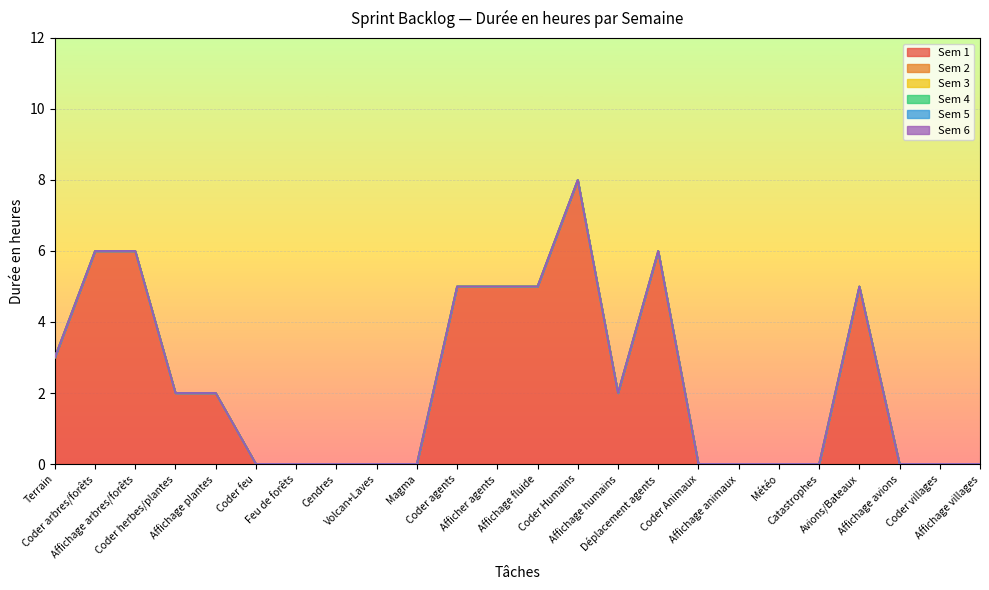

At which label is Sem 1 closest to 4?

Terrain